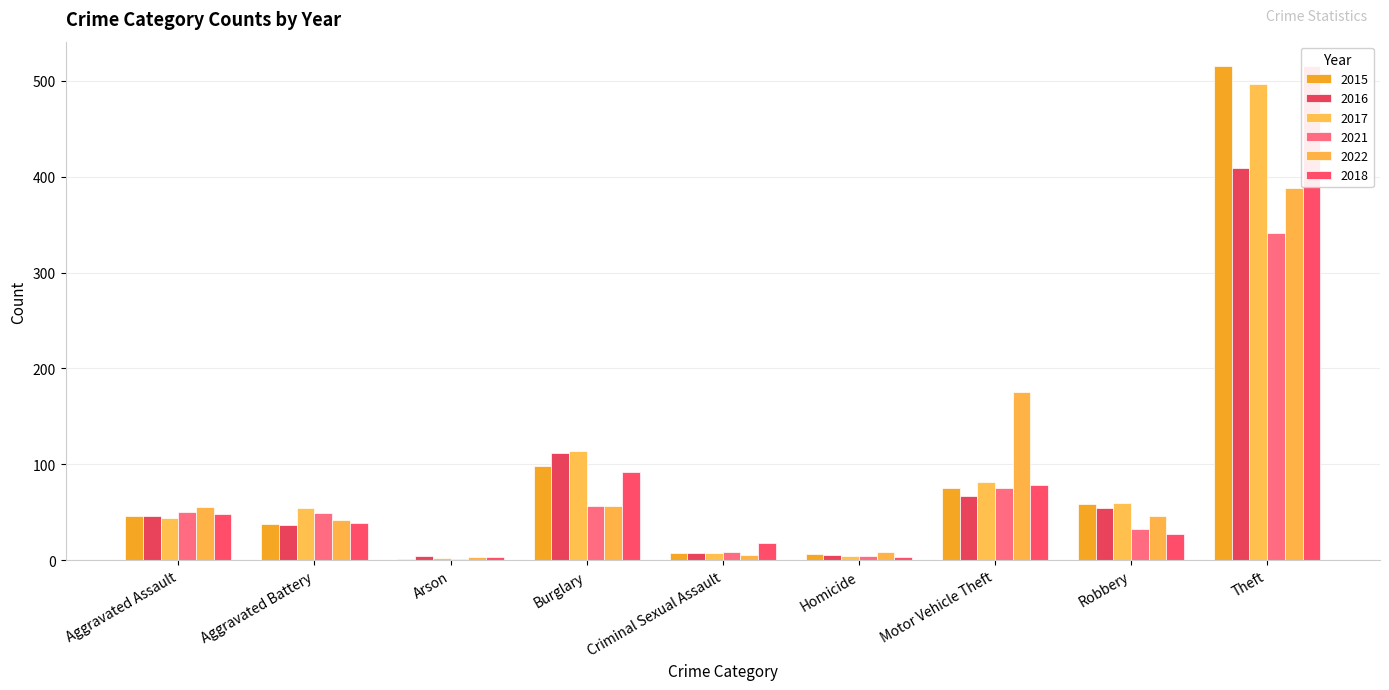

Which series has the widest spread of values?

2015